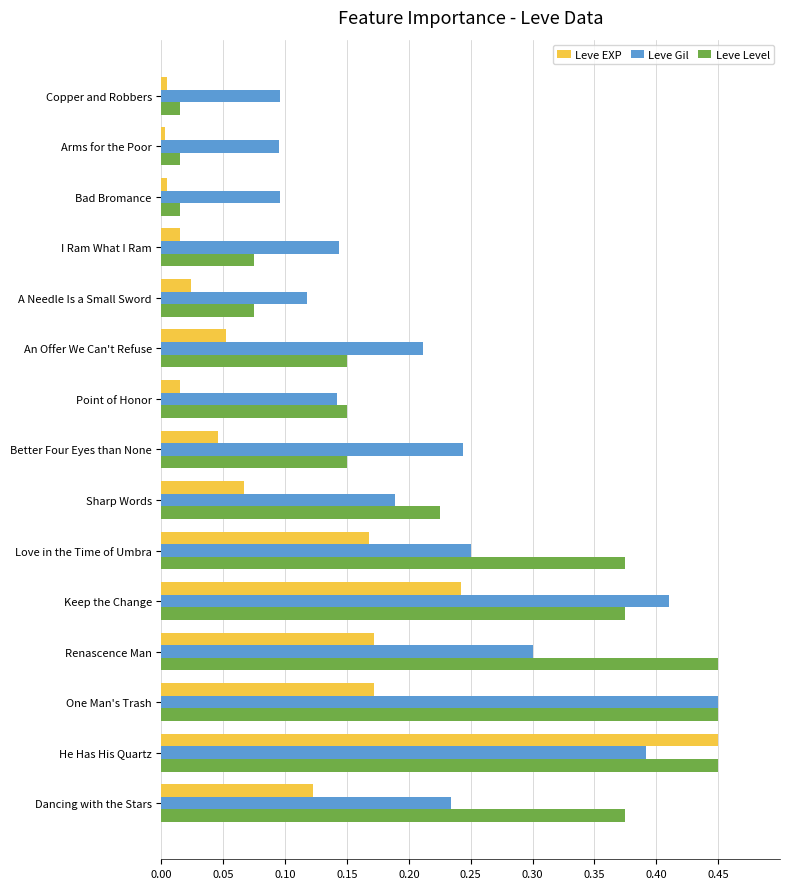

Which series has the largest range (max minus min)?

Leve EXP